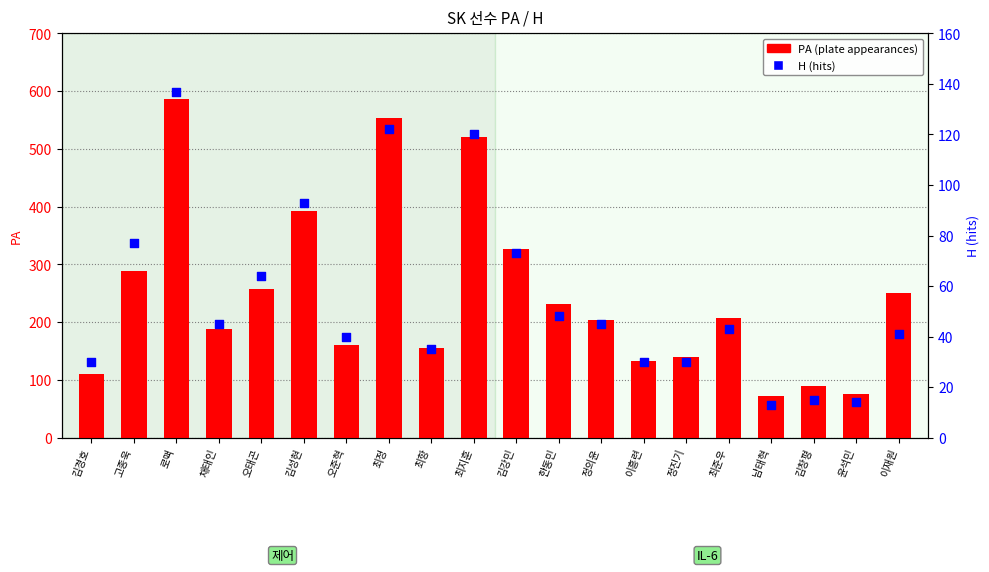

Which series has the largest Y range (max minus min)?

PA (plate appearances)